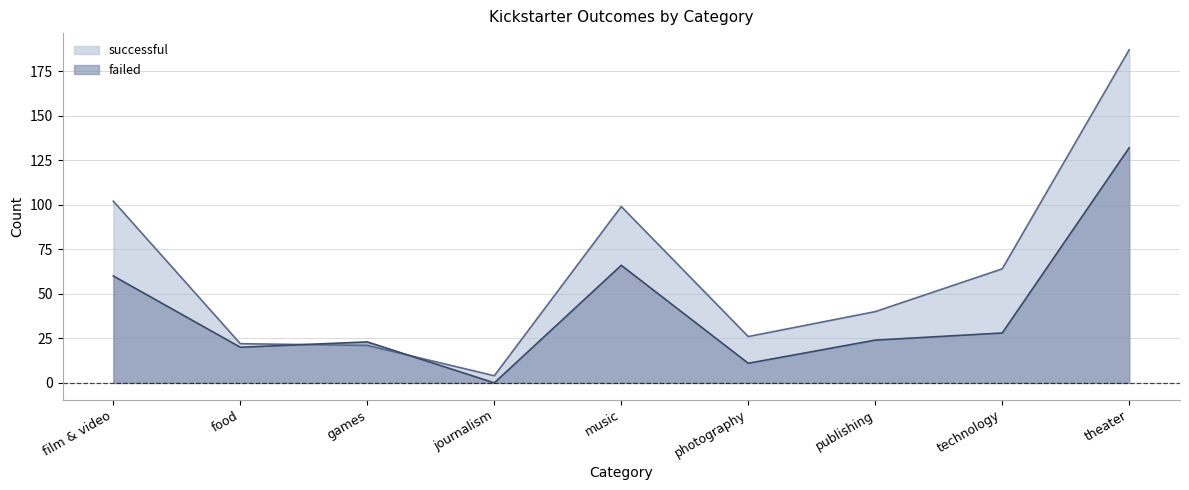

Which has a higher value, music or journalism?

music